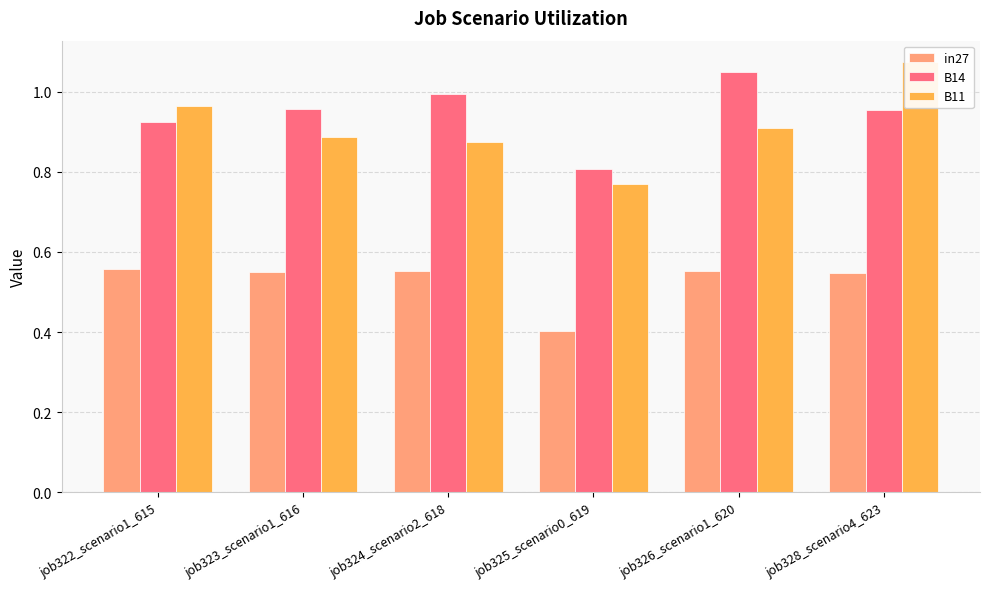

What are all the series names shown in the legend?

in27, B14, B11